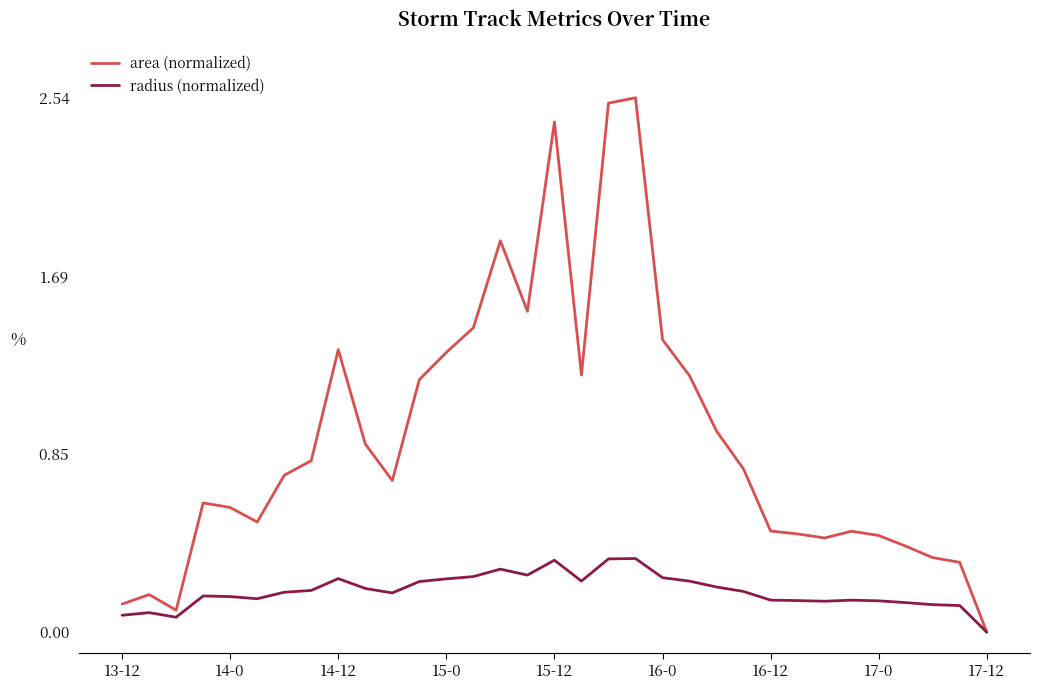

How many lines are shown in the chart?

2